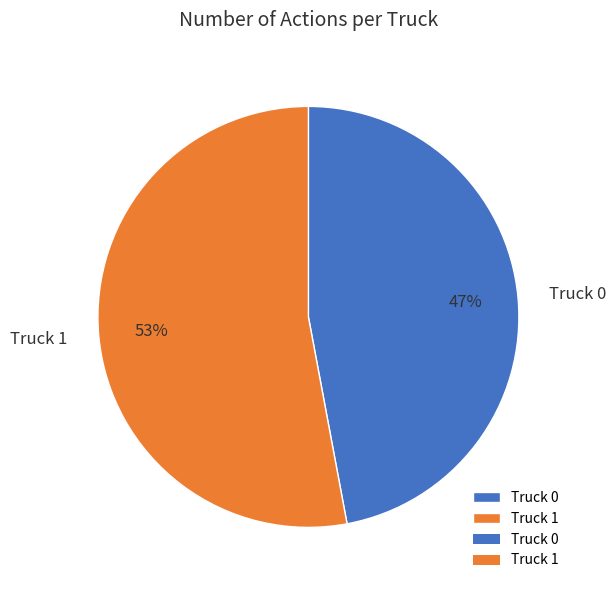

What percentage is the Truck 1 slice, to the nearest percent?

53%